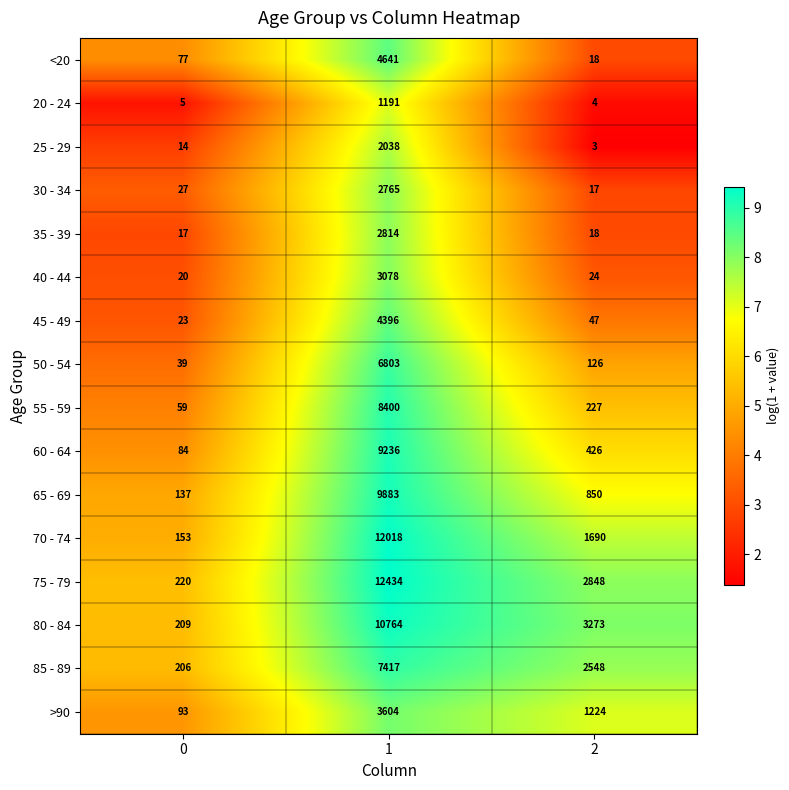

How many data points does each series have?

3